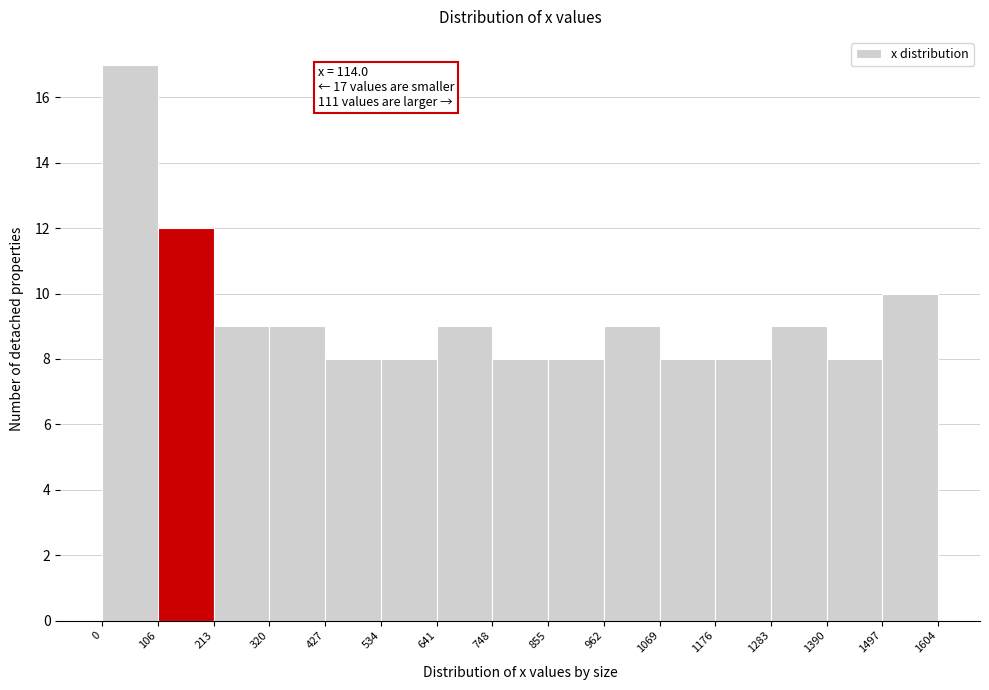

Over which range of the x-axis is the bar tallest?

0 to 106